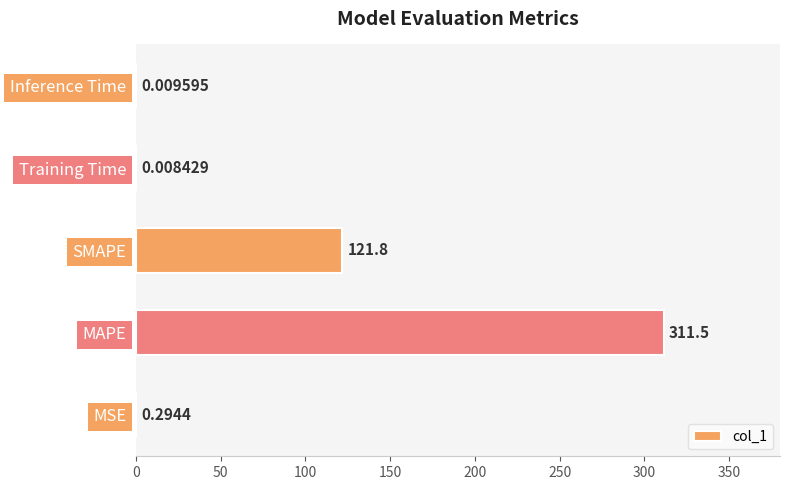

Between MSE and SMAPE, which is larger?

SMAPE